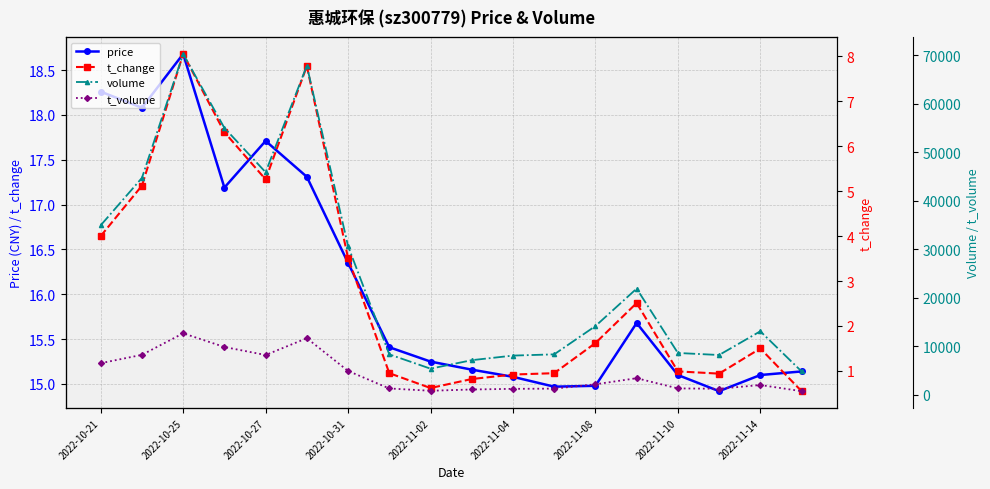

Rank the series at 2022-10-21 from lowest to highest value.

t_change, price, t_volume, volume